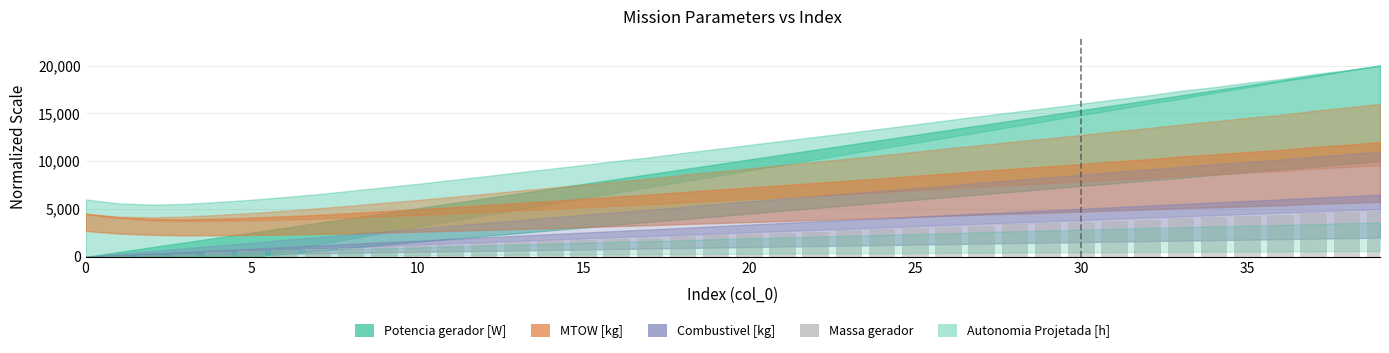

What is the maximum value shown in the chart?

4800.0